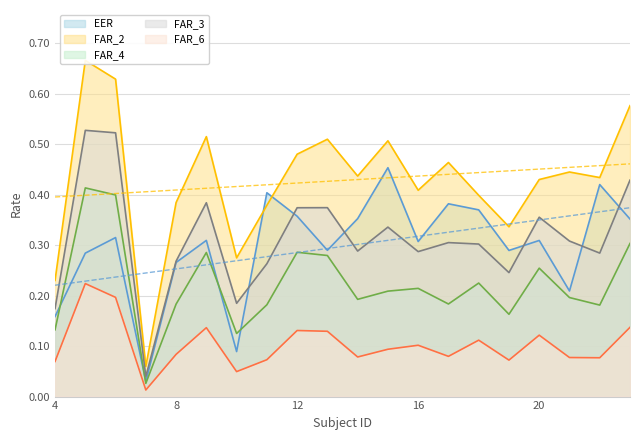

The FAR_6 series shows 0.1 at 19. True or false?

False